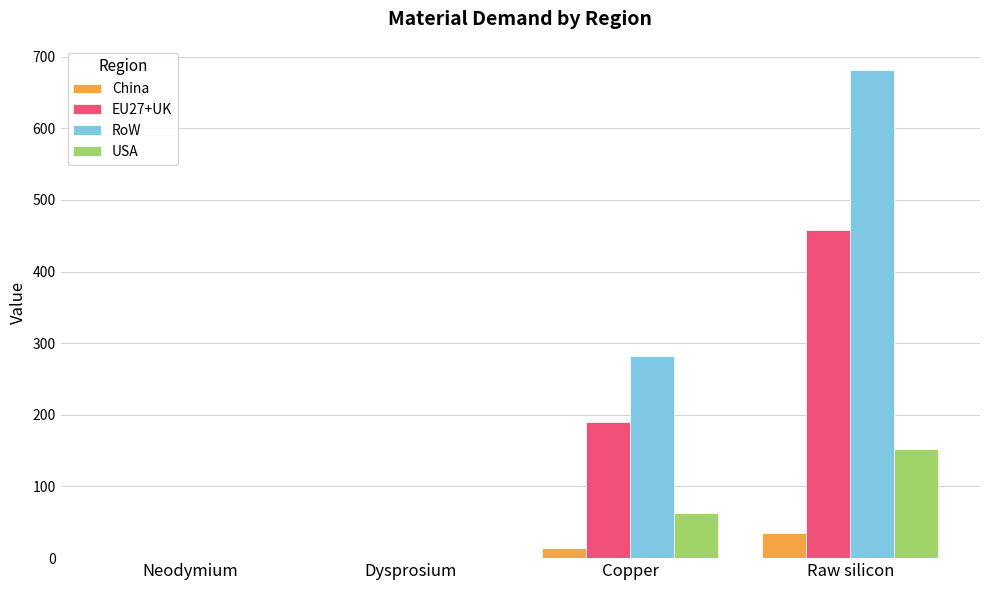

How many groups of bars are there?

4